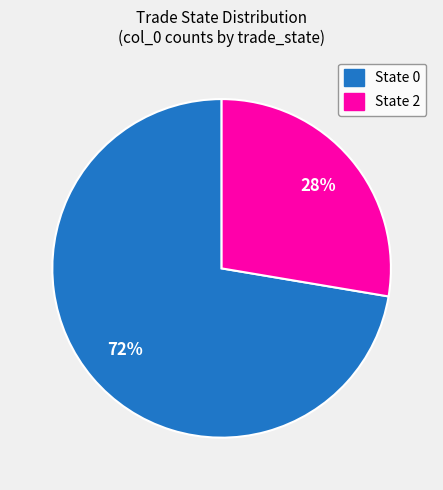

Is there any slice that represents more than half of the pie?

Yes